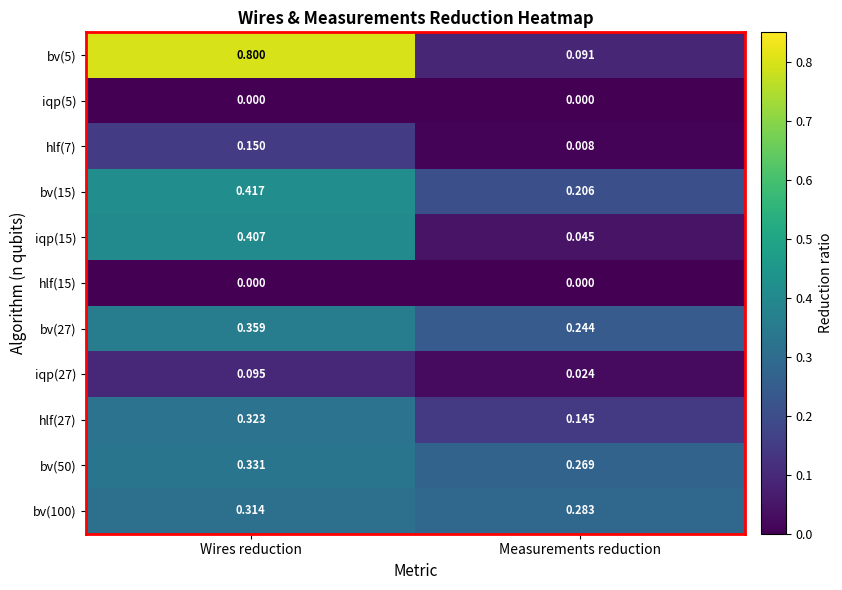

Between Wires reduction and Measurements reduction, which series saw the biggest shift?

bv(5)